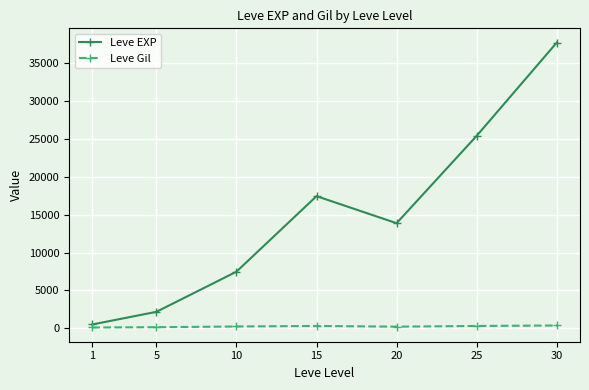

What is the difference between the maximum and second lowest values in the Leve EXP series?

35540.0